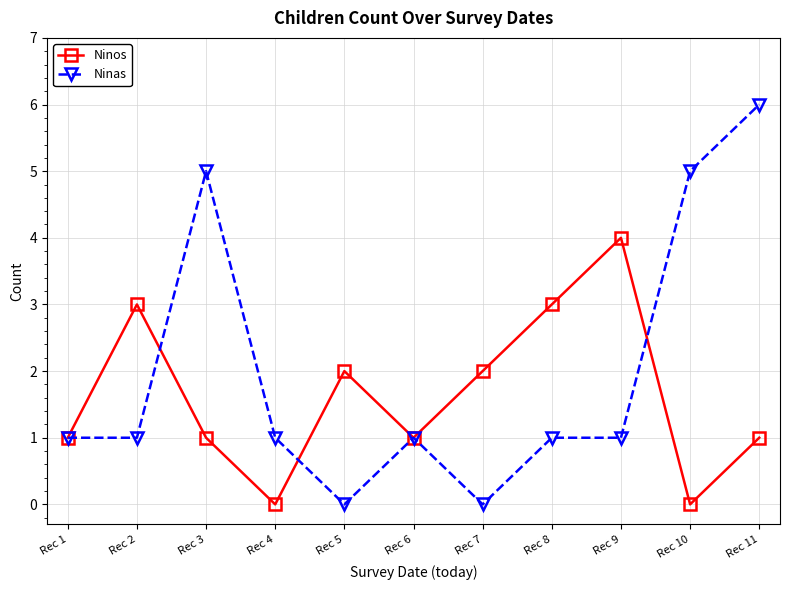

Where is the first local maximum for Ninos?

Rec 2